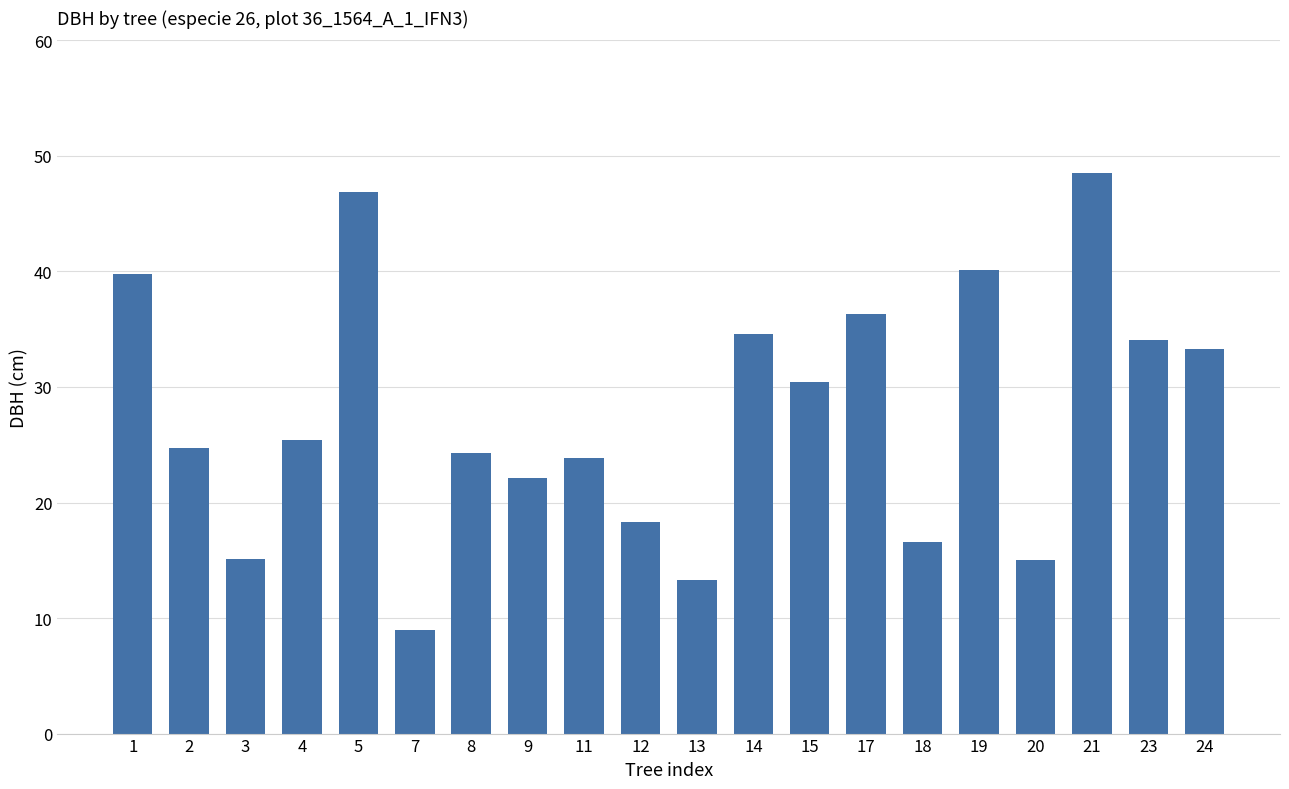

What is the difference between the values at 5 and 11?

23.0